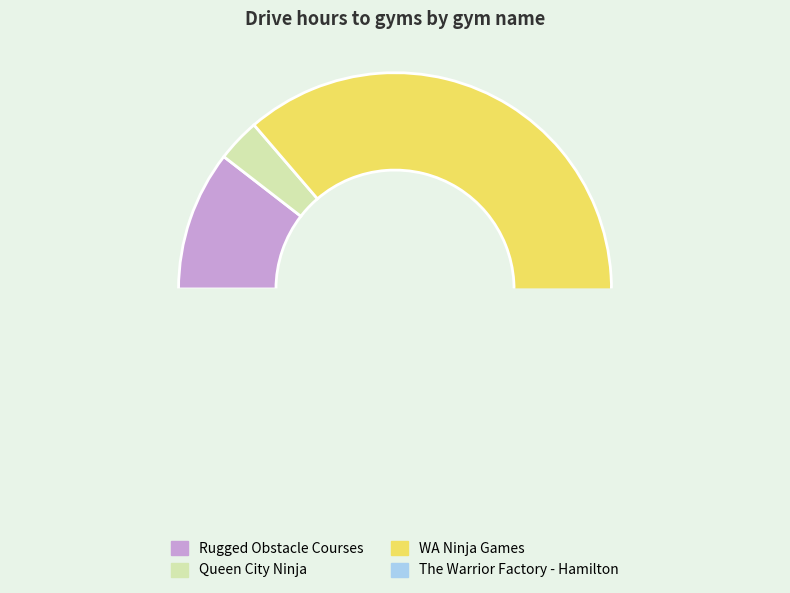

What is the largest slice in the pie chart?

WA Ninja Games